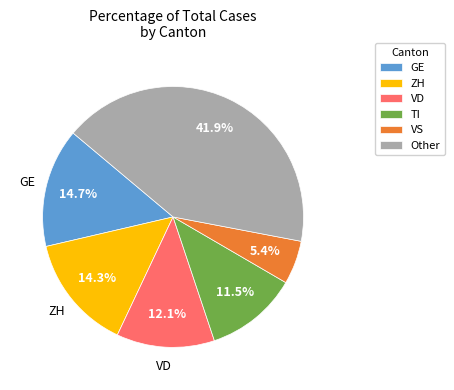

Which category has the smallest portion of the pie?

VS